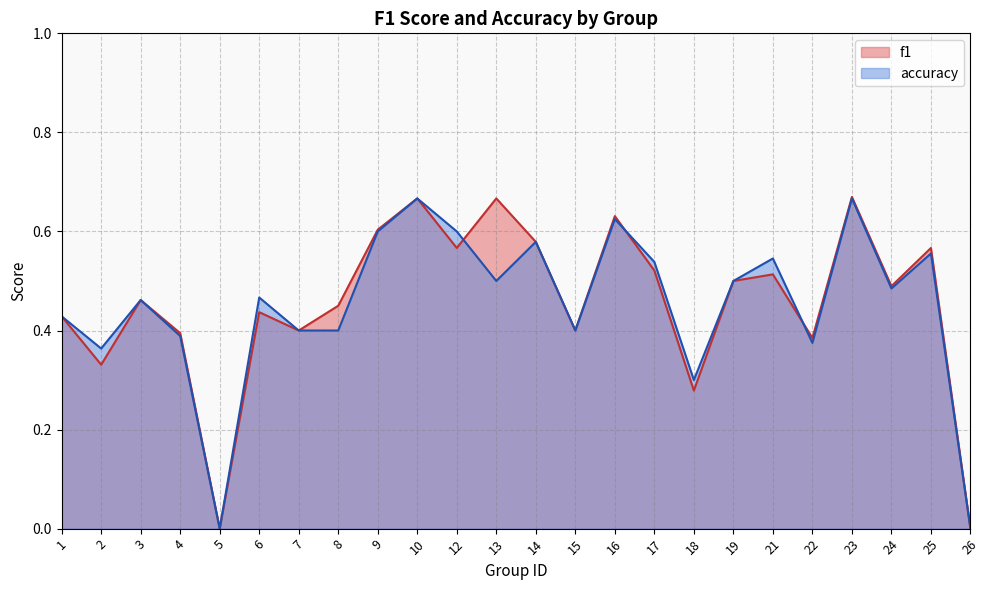

True or false: accuracy and f1 cross at least once.

True